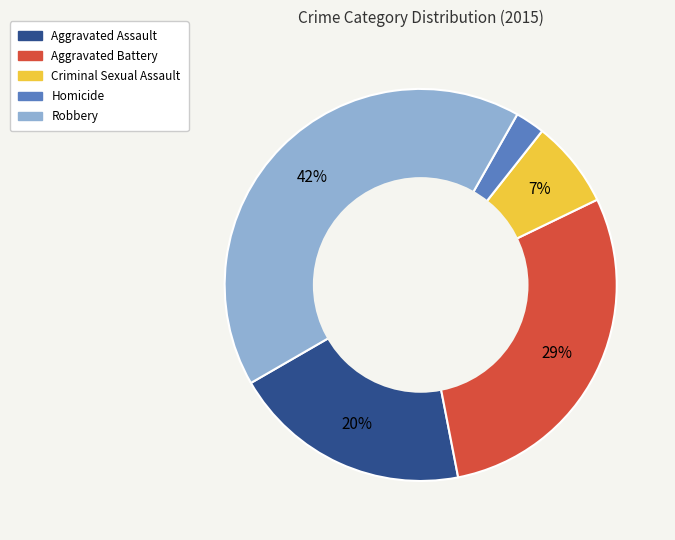

Which slice is the smallest?

Homicide